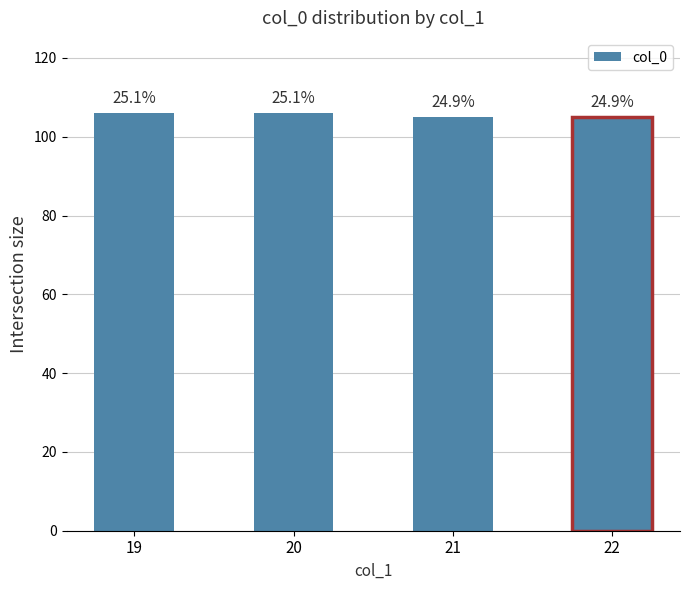

Which label corresponds to the smallest value in the chart?

21